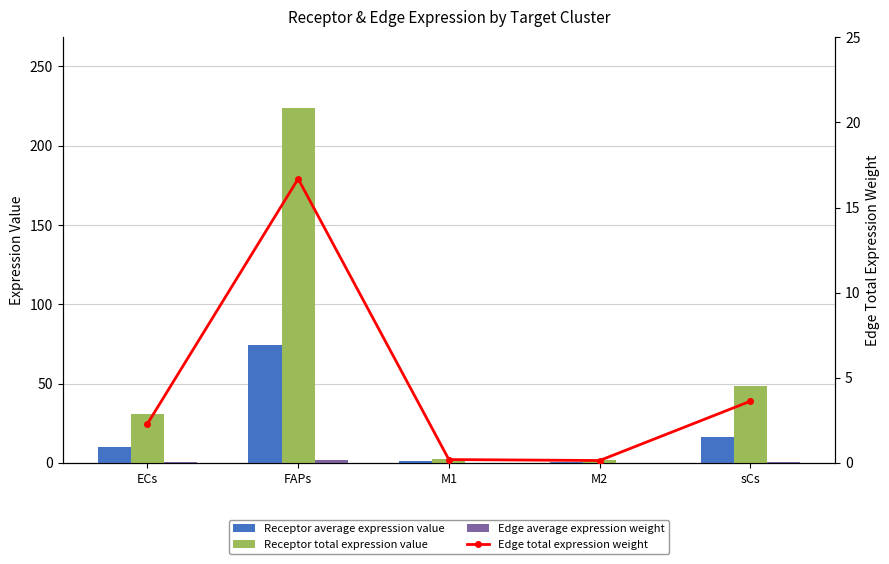

Which category has the lowest value in the Receptor average expression value series?

M2